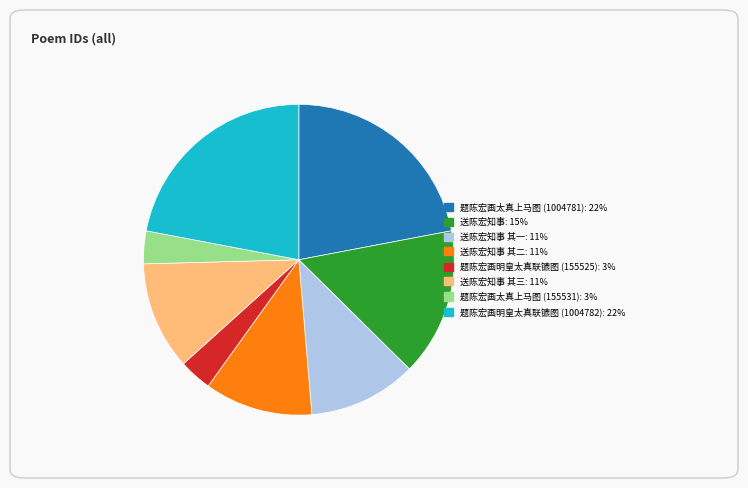

Is there a majority slice in this chart?

No